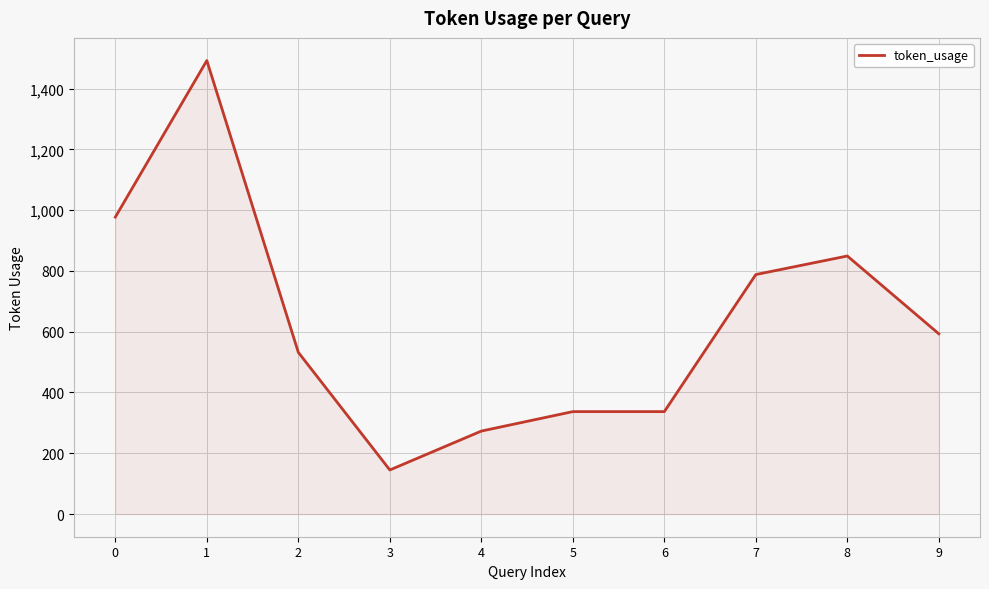

The chart shows a value of 543 at 7. True or false?

False